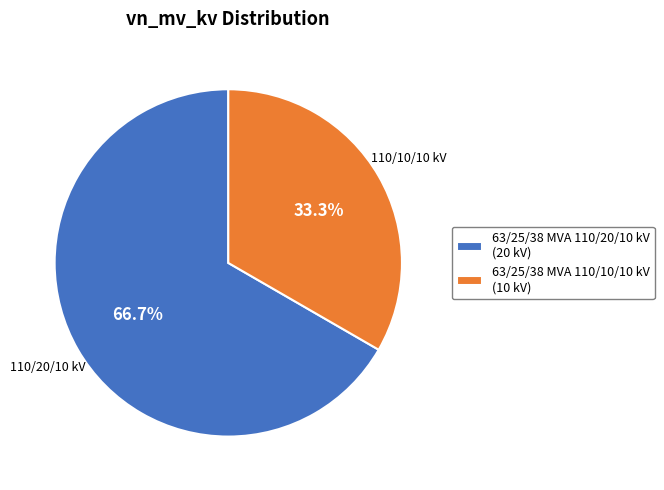

Is there any slice that represents more than half of the pie?

Yes